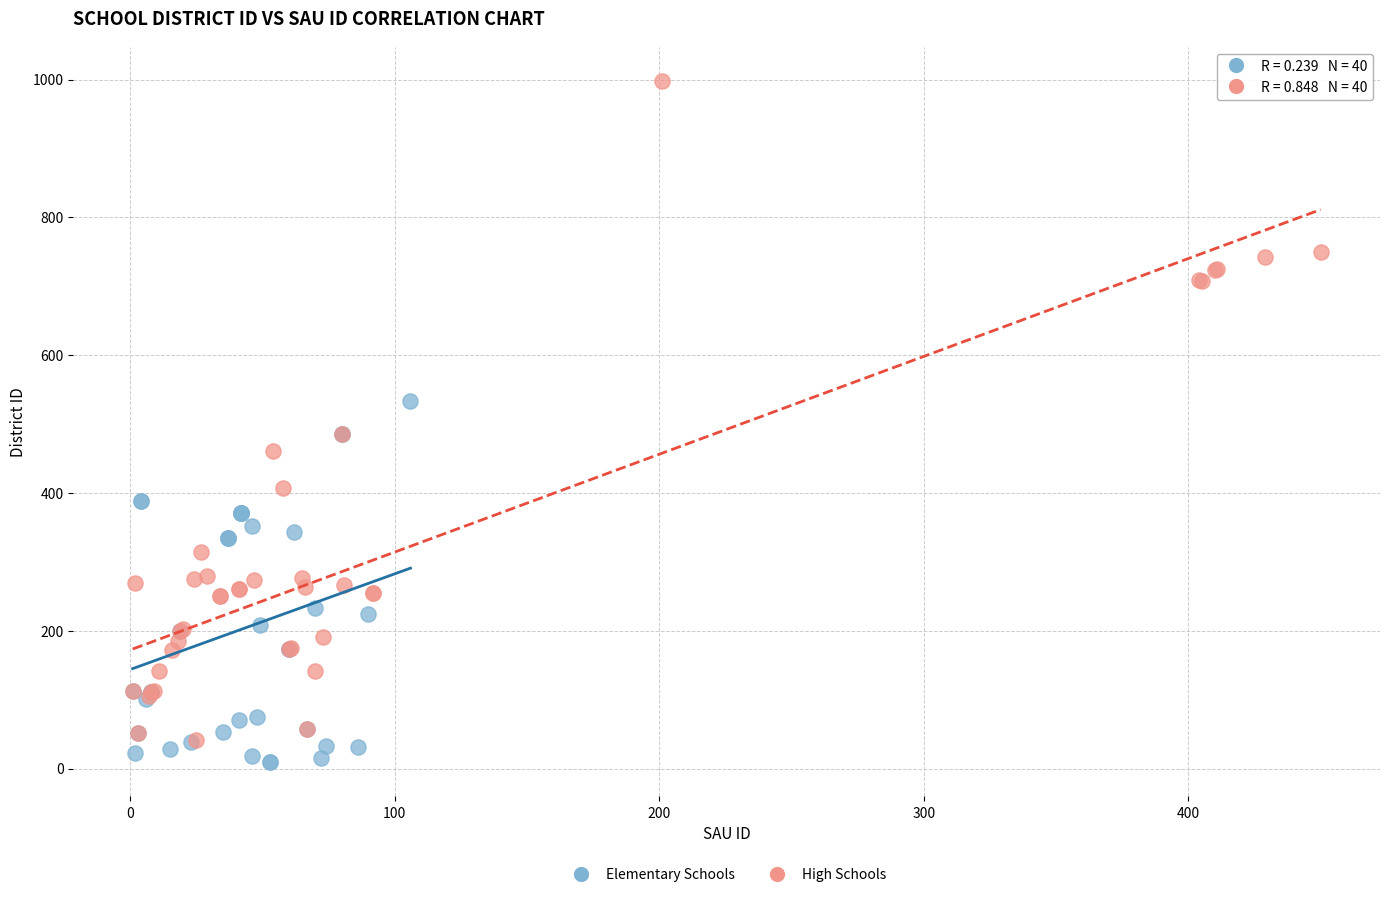

Which series reaches the minimum Y coordinate?

Elementary Schools